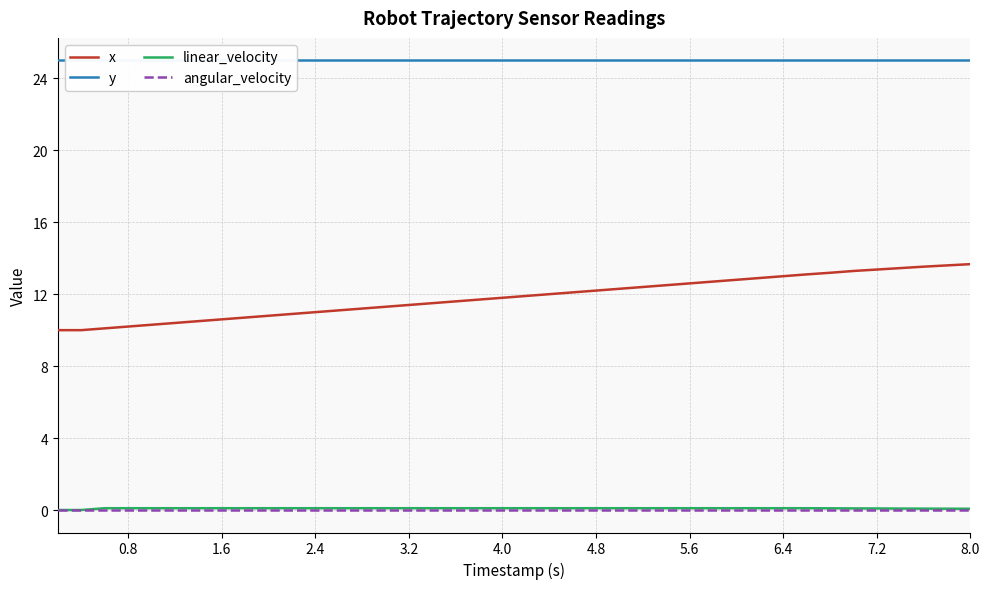

The x series shows 16.4 at 0.8. True or false?

False